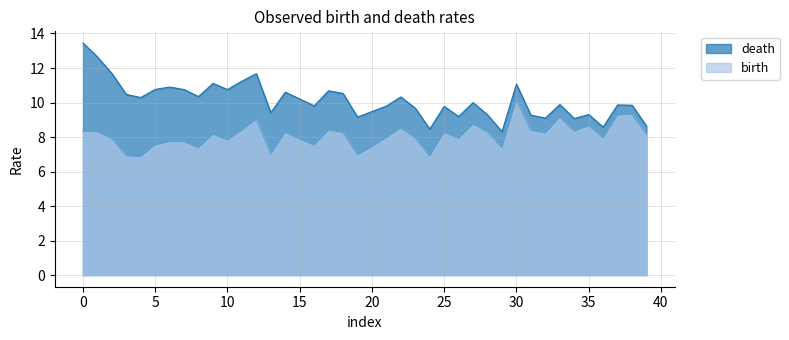

What is the lowest value of the death series?

8.3